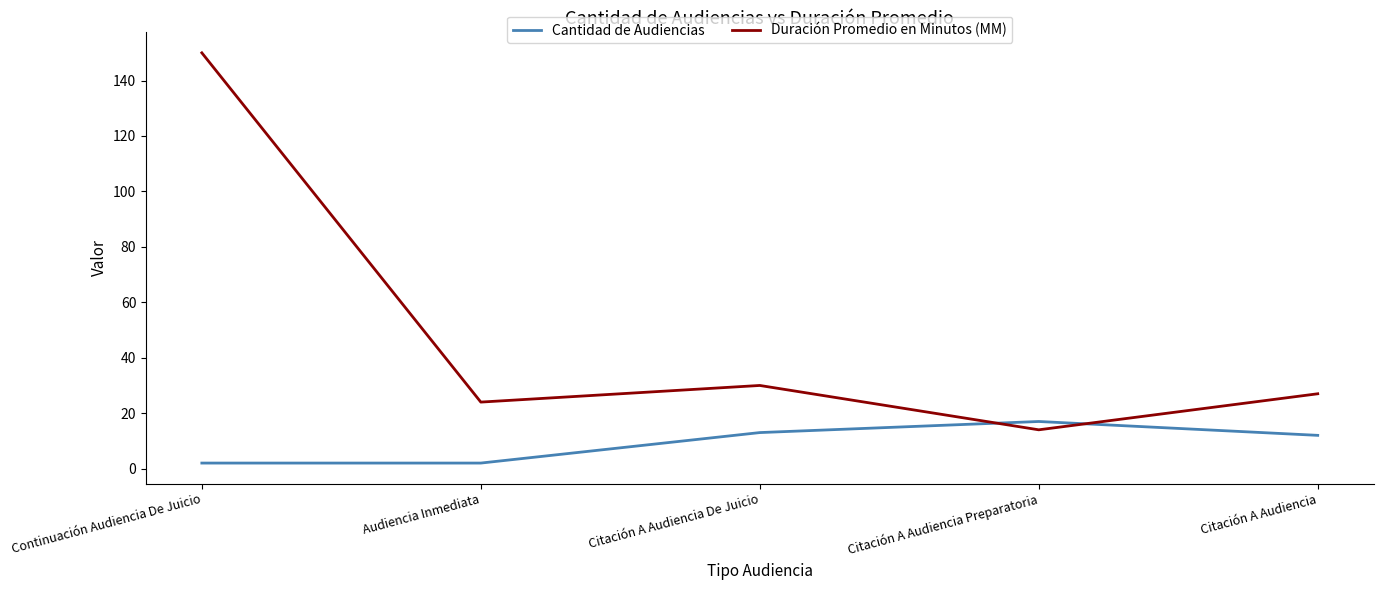

At which category does Duración Promedio en Minutos (MM) reach its first local valley?

Audiencia Inmediata